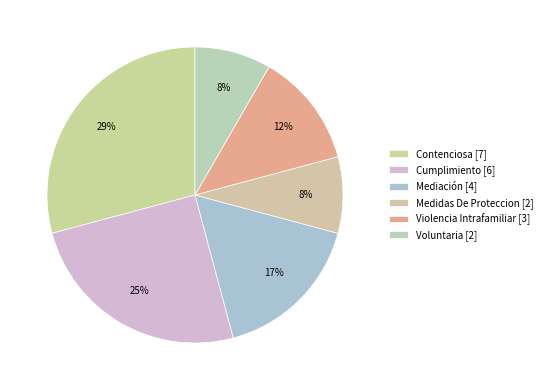

How many slices are in this pie chart?

6